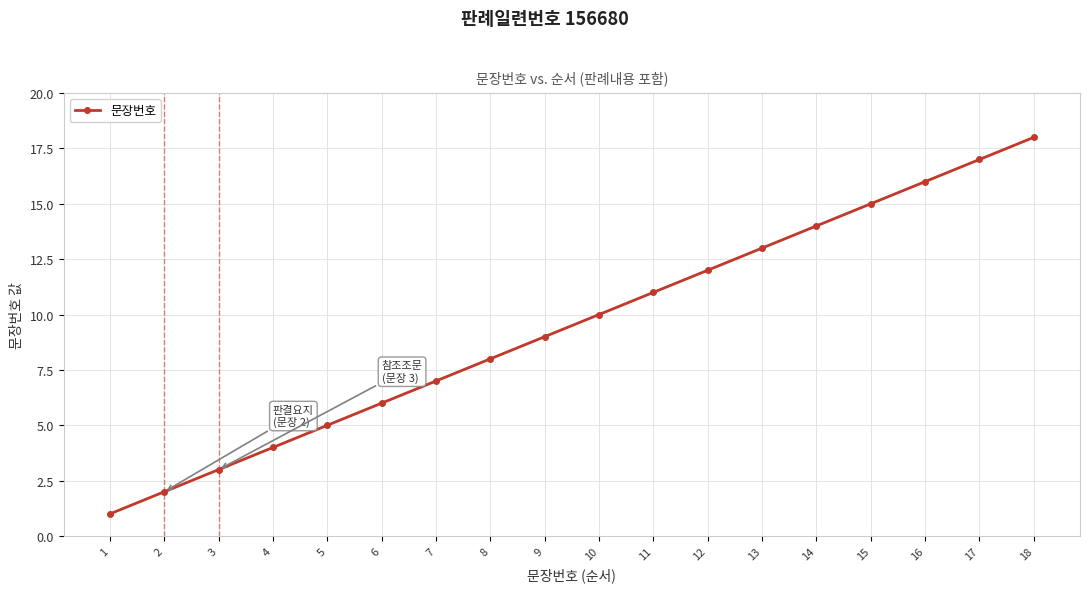

At which label is the value closest to 9?

9